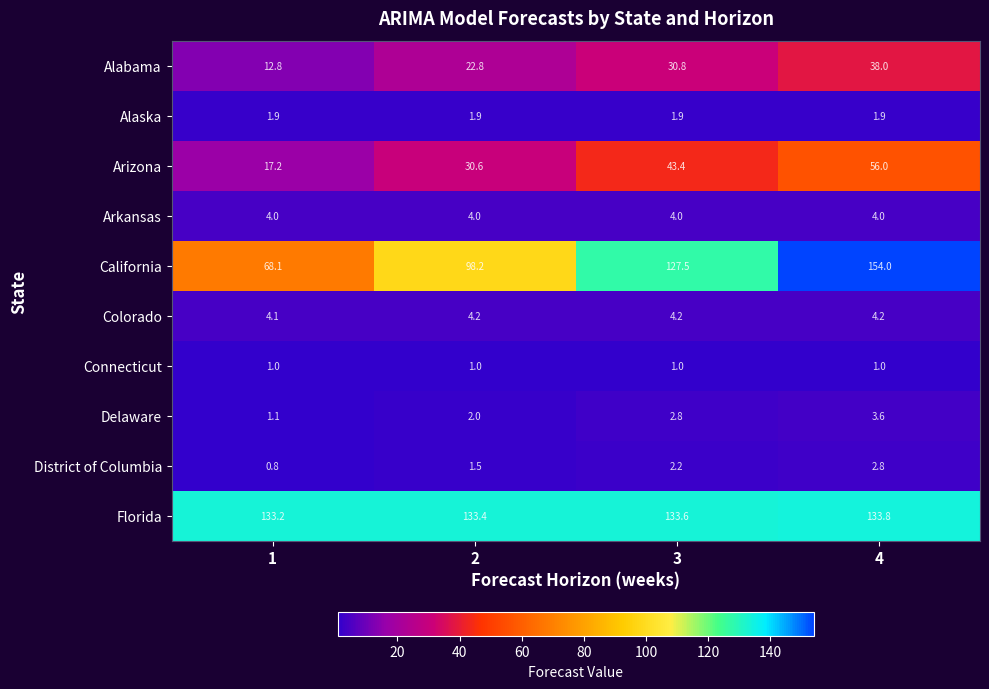

What is the total value across all series at 3?

351.4